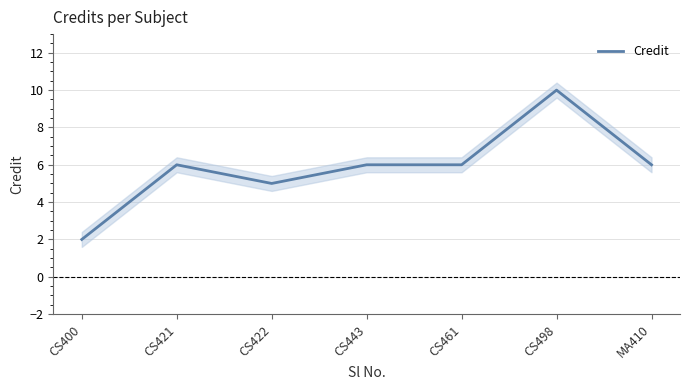

What is the sum of all values?

41